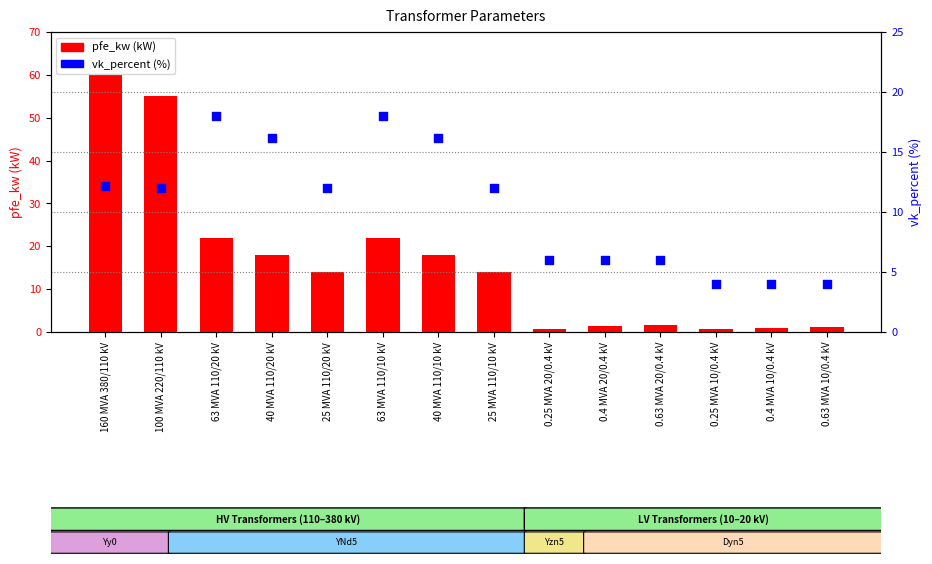

At which category is the sum across all series the highest?

160 MVA 380/110 kV